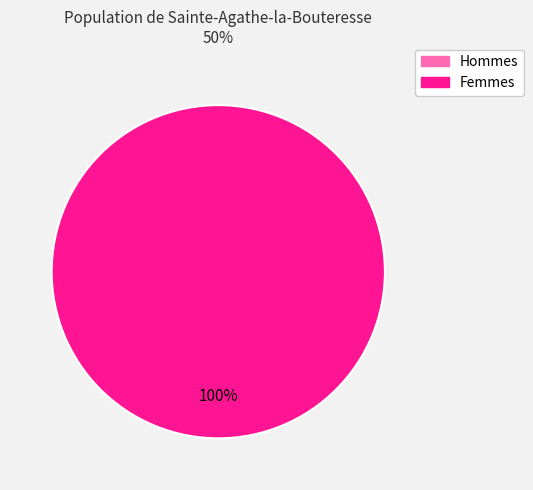

Is it true that 1507218466 is 5% of the pie?

False